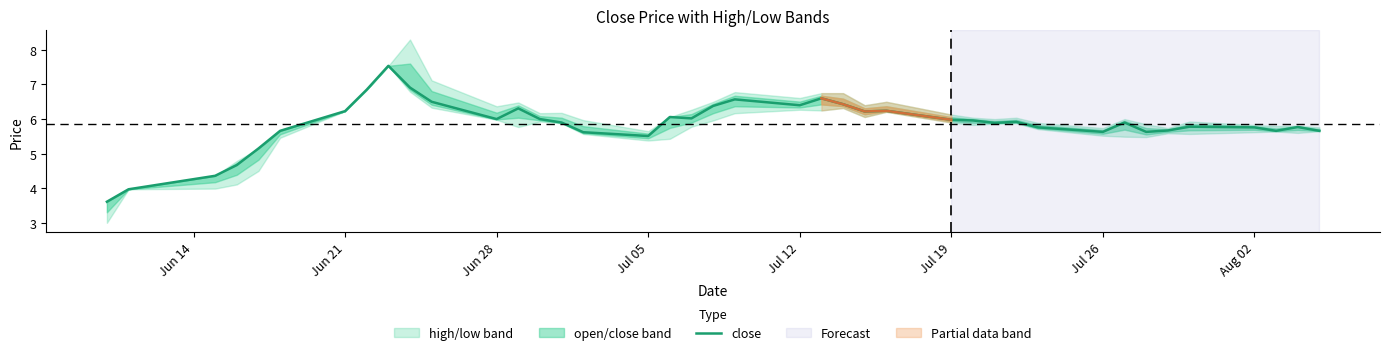

What is the label of the 22nd point from the right?

2021-07-07